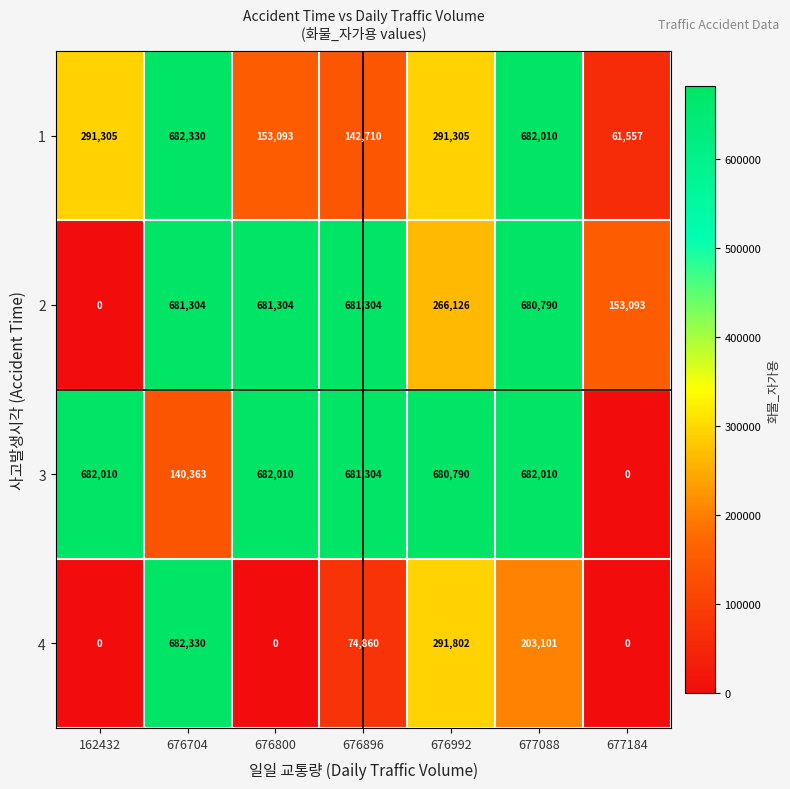

How many data points does each series have?

7